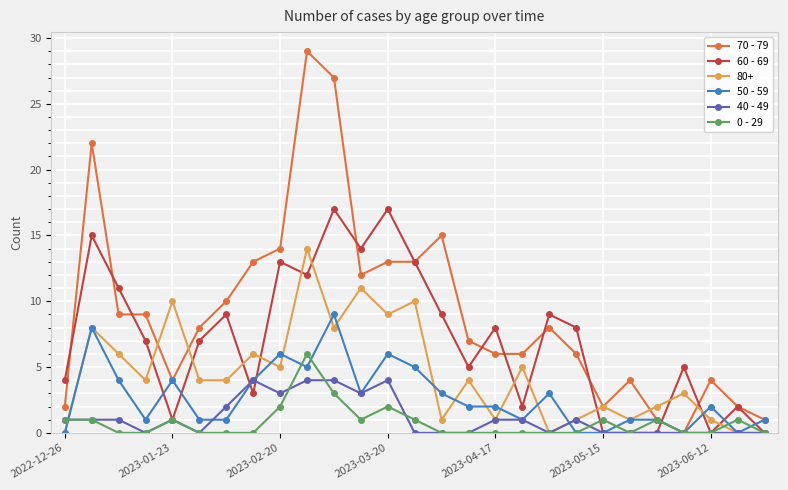

List the series in order of their peak value, lowest first.

40 - 49, 0 - 29, 50 - 59, 80+, 60 - 69, 70 - 79